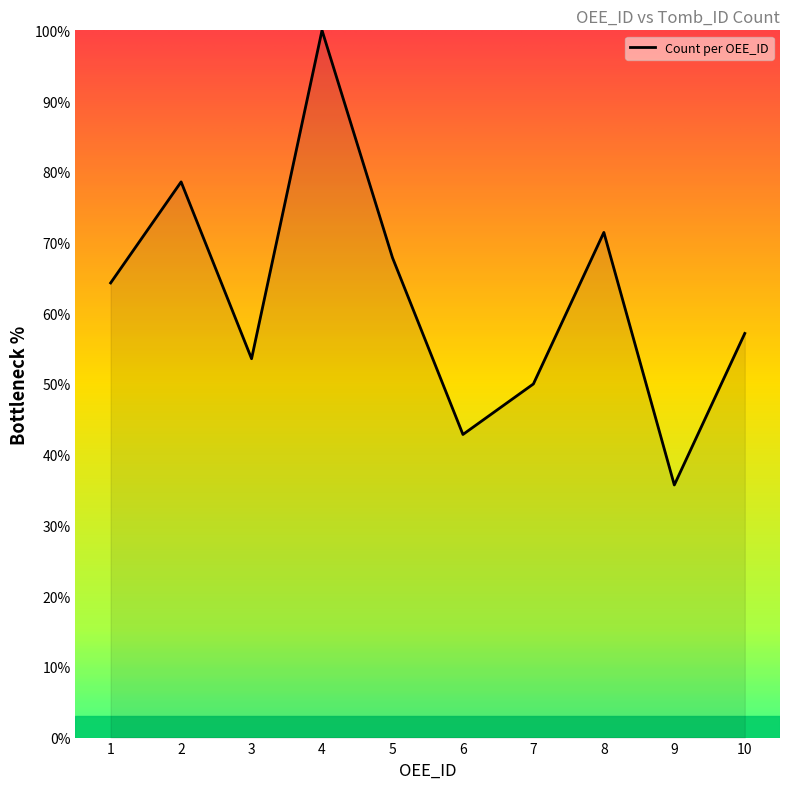

True or false: the data shows 43.1 at 4.

False